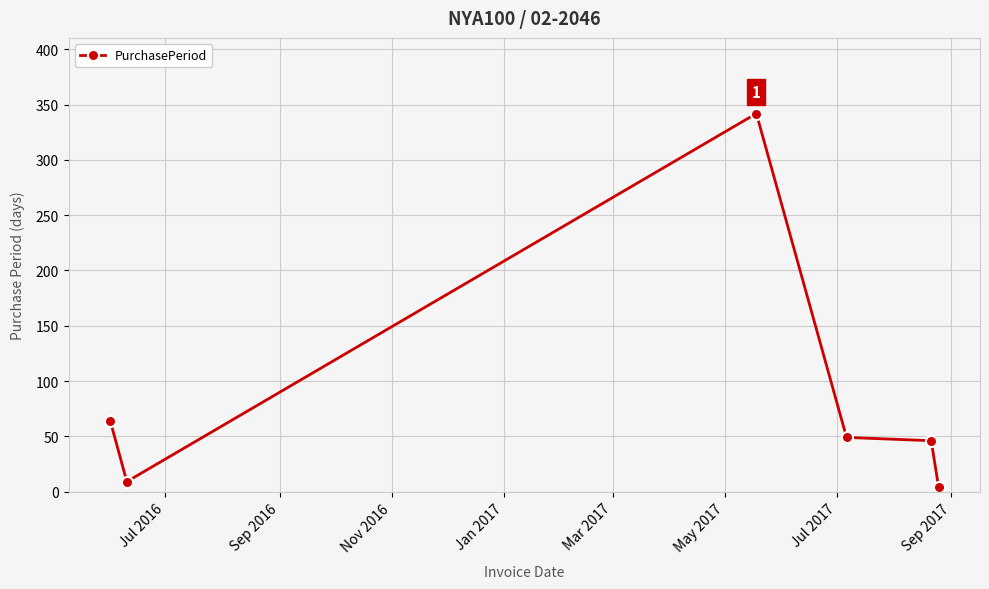

How many values are below 49?

3